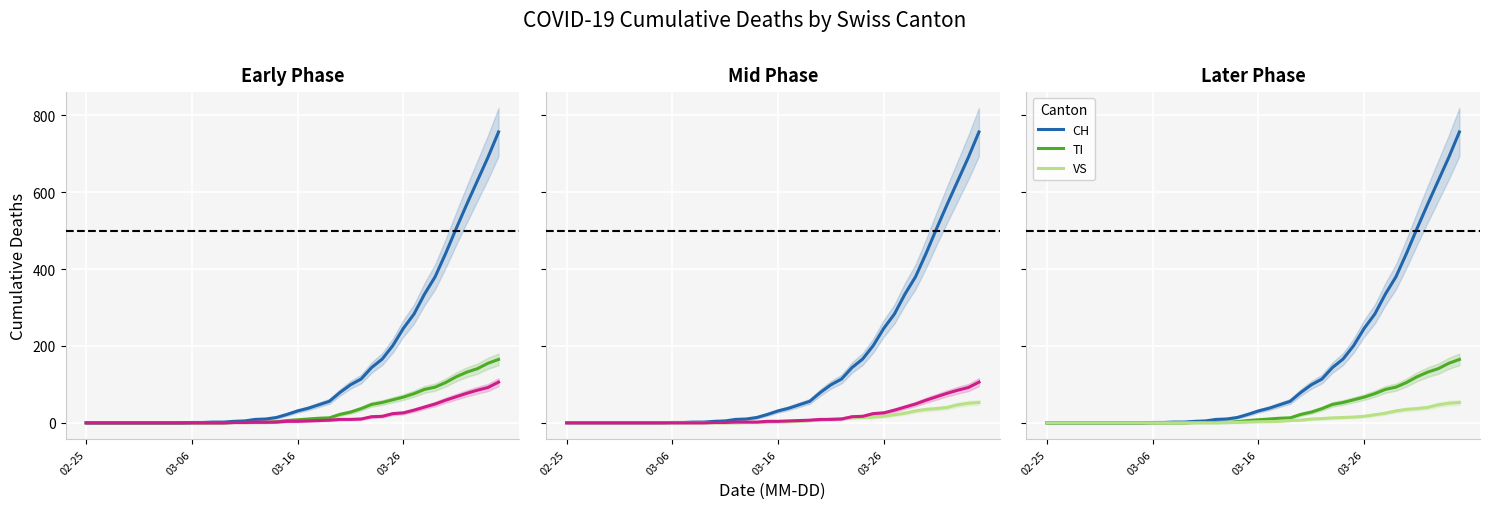

Which series has the largest range (max minus min)?

CH